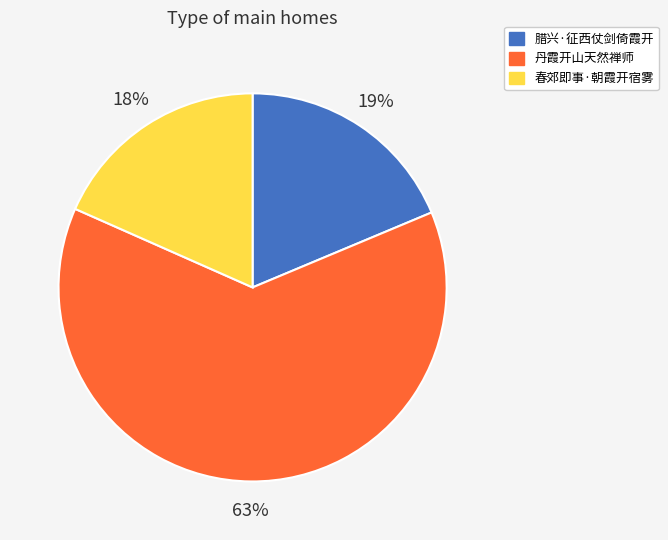

Which category has the biggest portion of the pie?

丹霞开山天然禅师